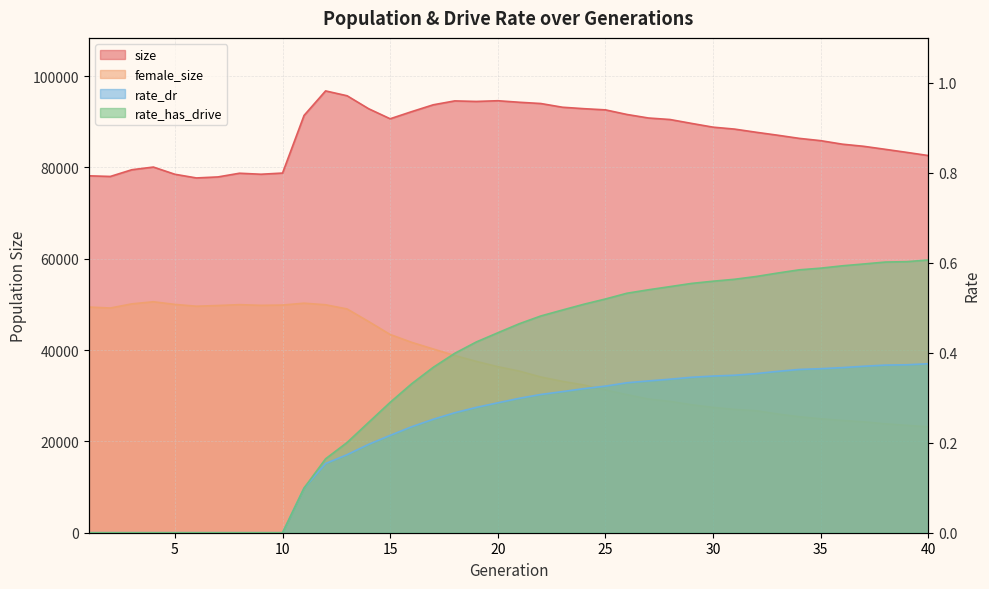

What is the value of the size point at the 32nd from the left?

87703.0